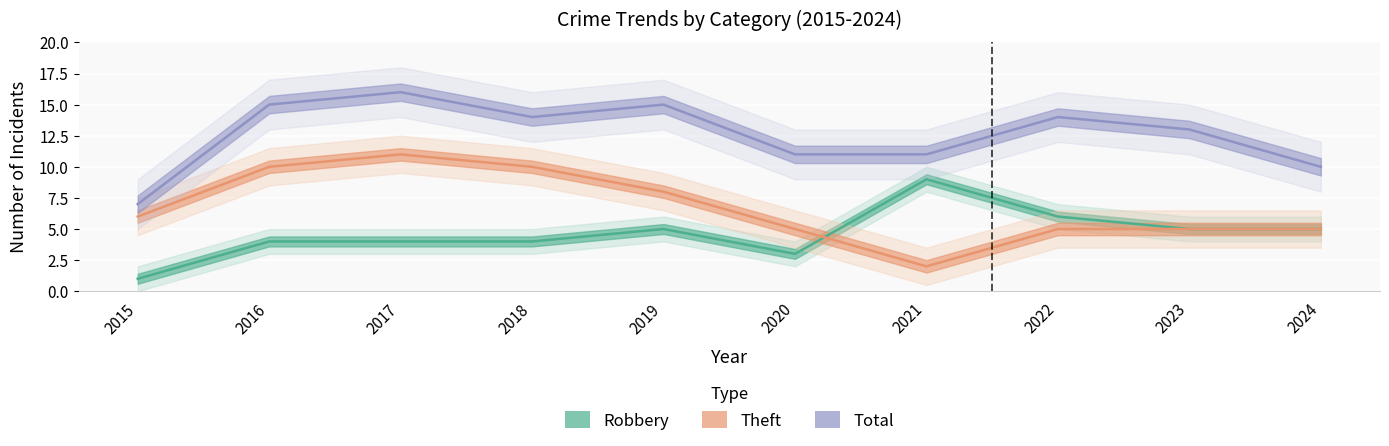

How many interior local peaks does the Robbery series have?

2